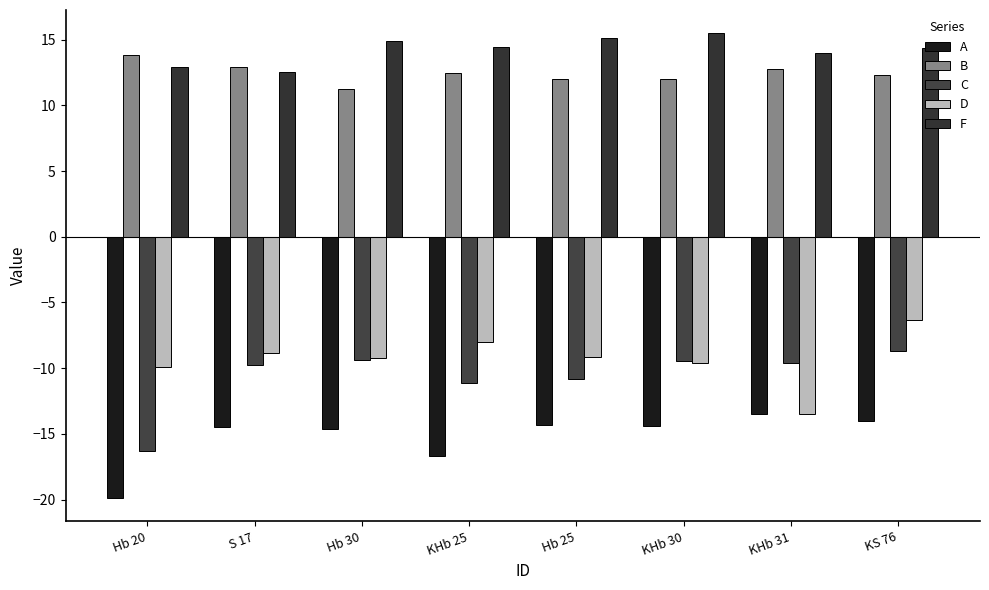

At which label is F closest to 14?

KHb 31